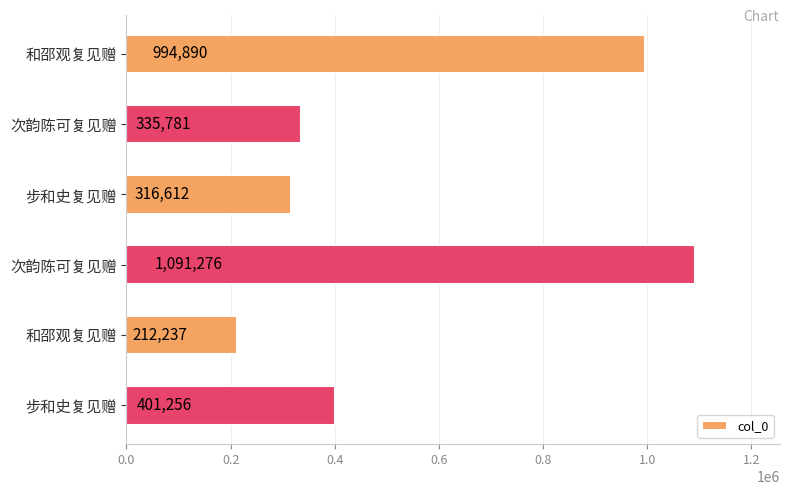

How many values are below 401256?

3